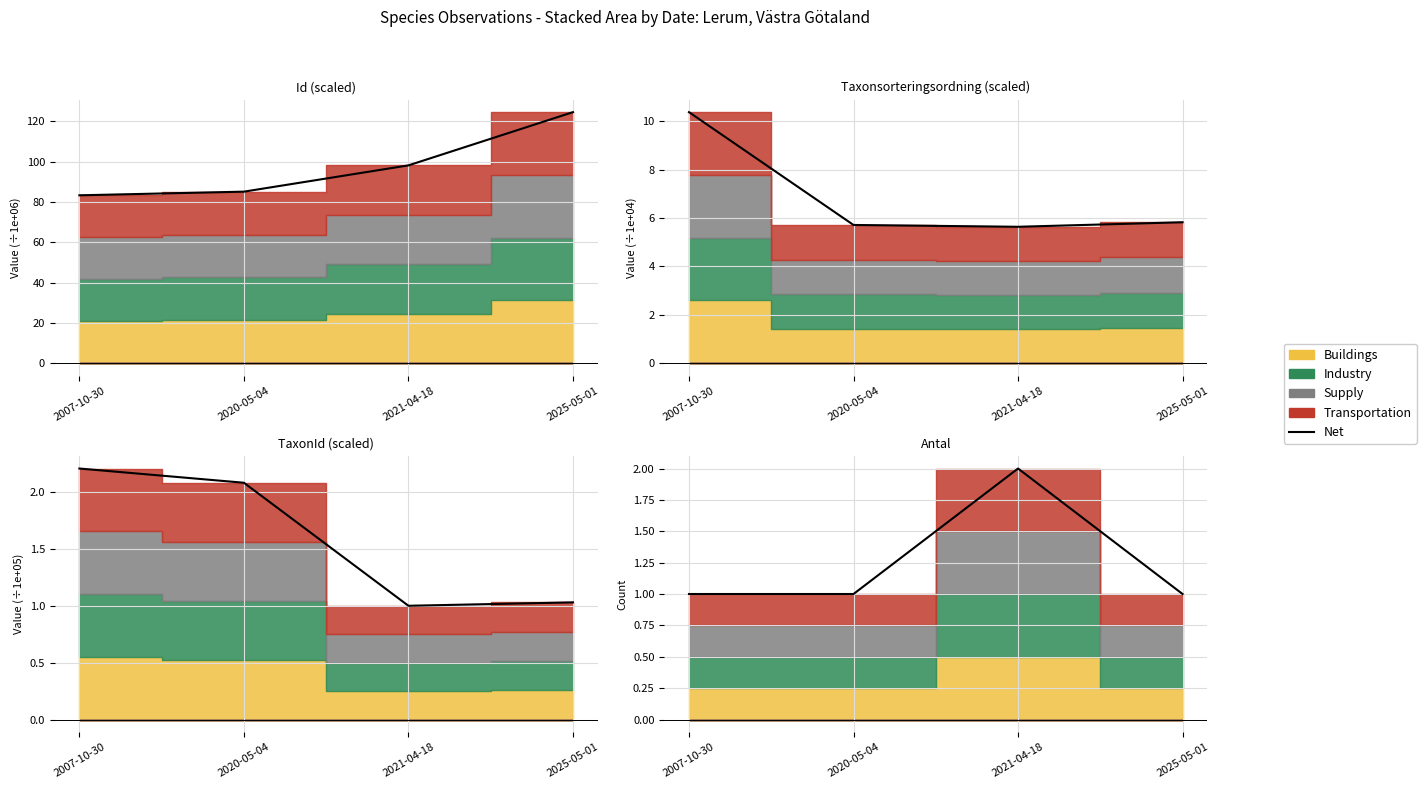

What is the maximum value shown in the chart?

2